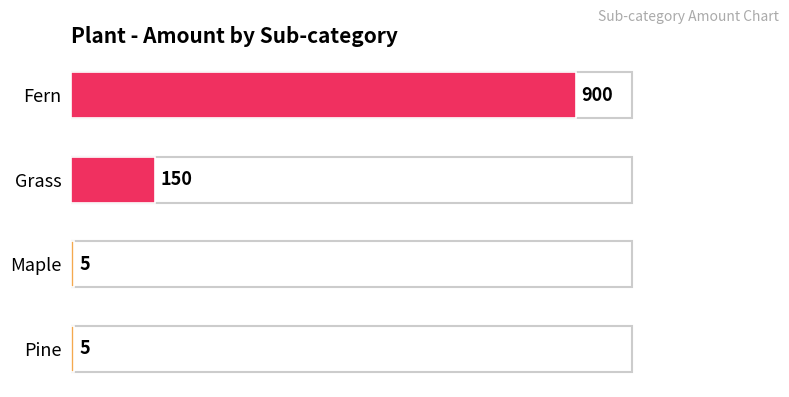

What is the difference between the values at Grass and Maple?

145